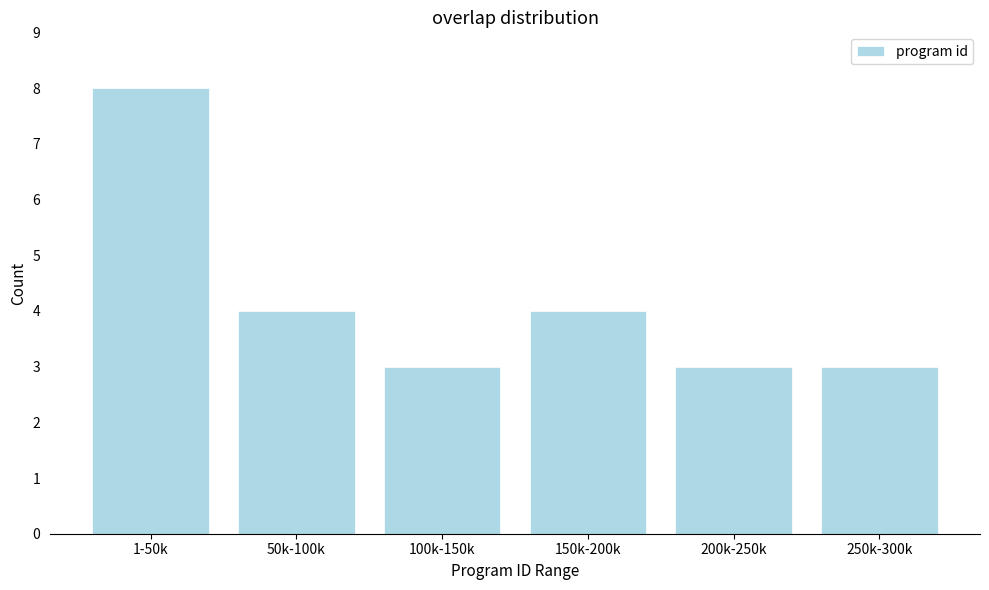

Reading right to left, extract all data points from this chart.

250k-300k=3	200k-250k=3	150k-200k=4	100k-150k=3	50k-100k=4	1-50k=8